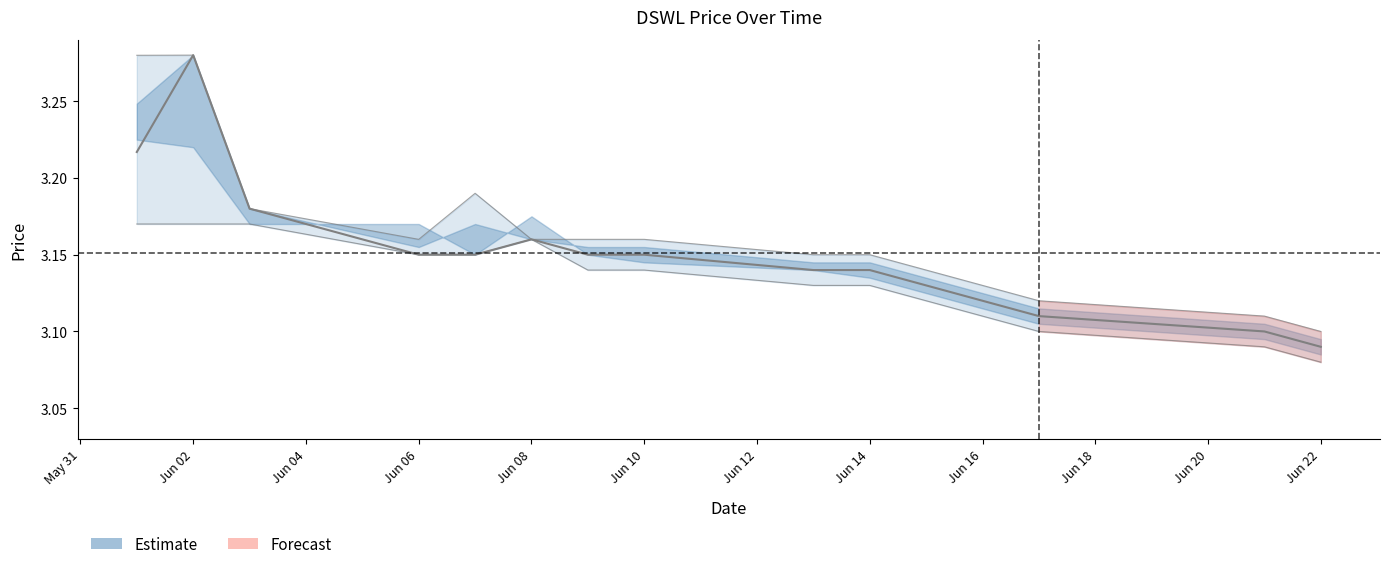

At which category is the sum across all series the highest?

Jun 02